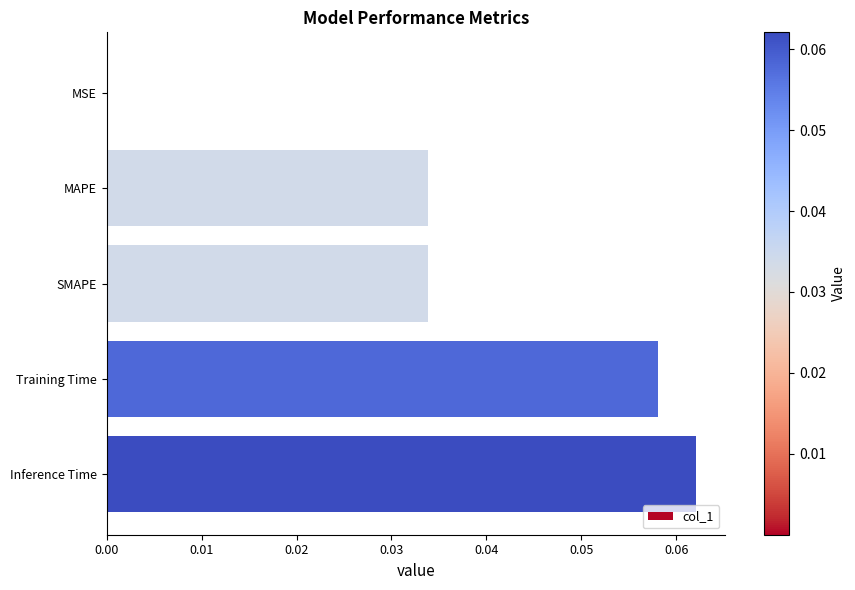

Are the bars horizontal?

Yes